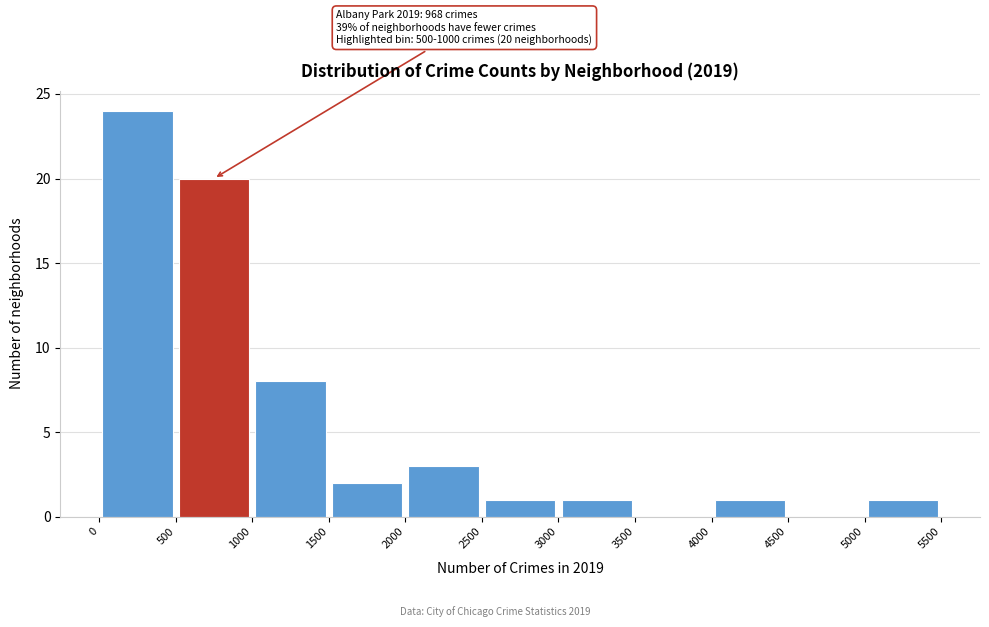

Which range on the x-axis has the tallest bar?

0 to 500